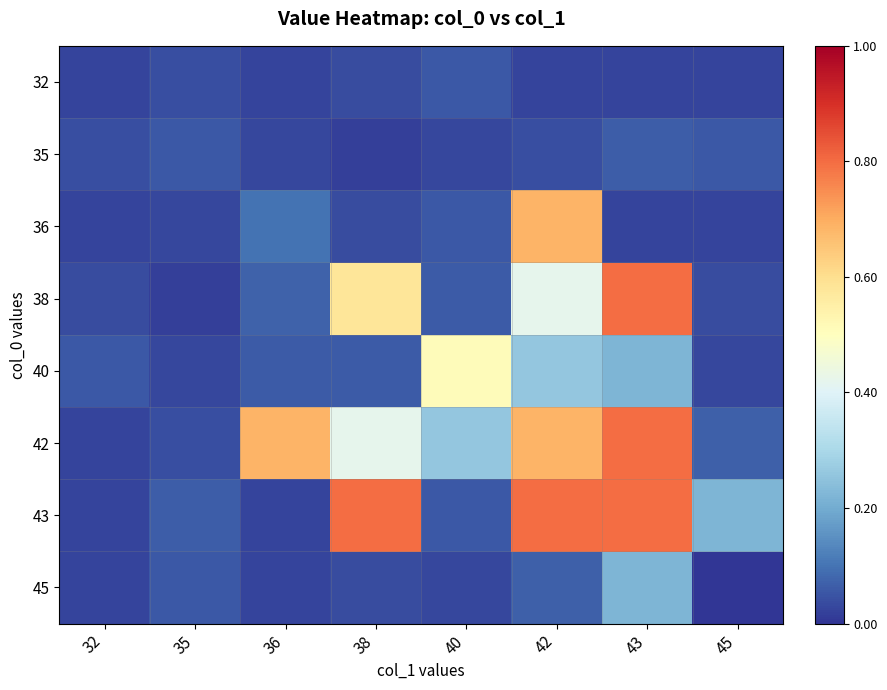

Reading left to right, transcribe all the data shown in this chart.

32: 32=0.0	35=0.0	36=0.0	38=0.0	40=0.1	42=0.0	43=0.0	45=0.0
35: 32=0.0	35=0.1	36=0.0	38=0.0	40=0.0	42=0.0	43=0.1	45=0.1
36: 32=0.0	35=0.0	36=0.1	38=0.0	40=0.1	42=0.7	43=0.0	45=0.0
38: 32=0.0	35=0.0	36=0.1	38=0.6	40=0.1	42=0.4	43=0.8	45=0.0
40: 32=0.1	35=0.0	36=0.1	38=0.1	40=0.5	42=0.3	43=0.2	45=0.0
42: 32=0.0	35=0.0	36=0.7	38=0.4	40=0.3	42=0.7	43=0.8	45=0.1
43: 32=0.0	35=0.1	36=0.0	38=0.8	40=0.1	42=0.8	43=0.8	45=0.2
45: 32=0.0	35=0.1	36=0.0	38=0.0	40=0.0	42=0.1	43=0.2	45=0.0